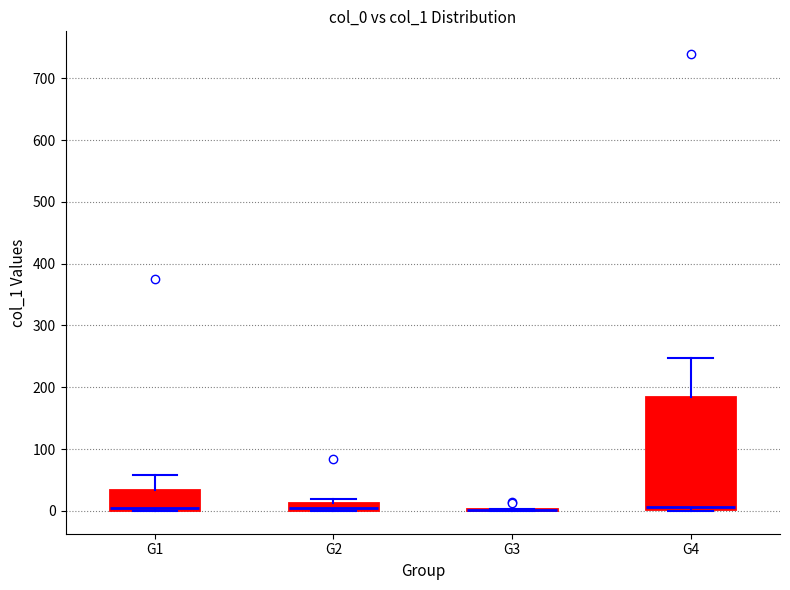

Which box is the tallest, from its lower edge to its upper edge?

G4